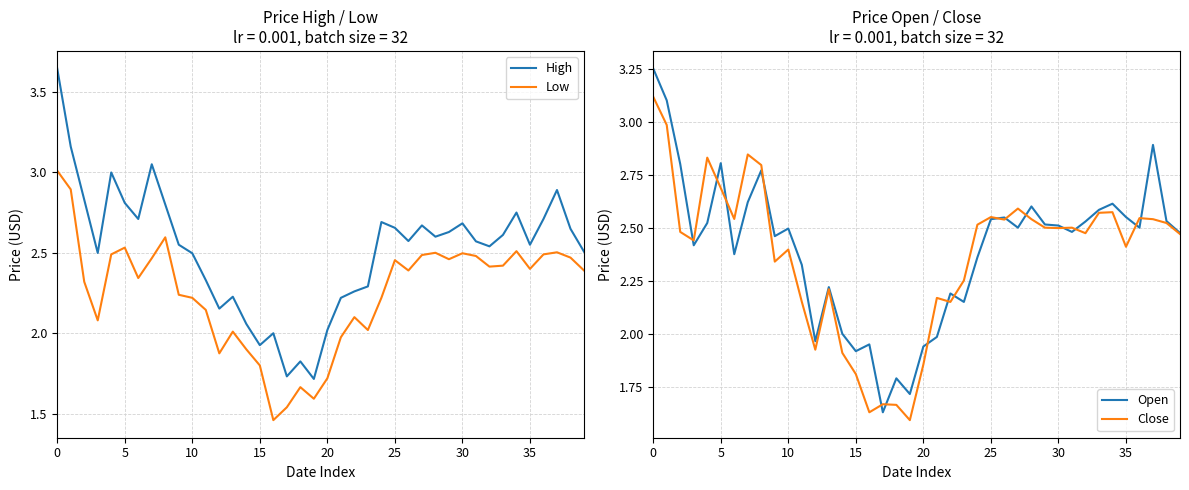

The High series shows 4.4 at 30. True or false?

False